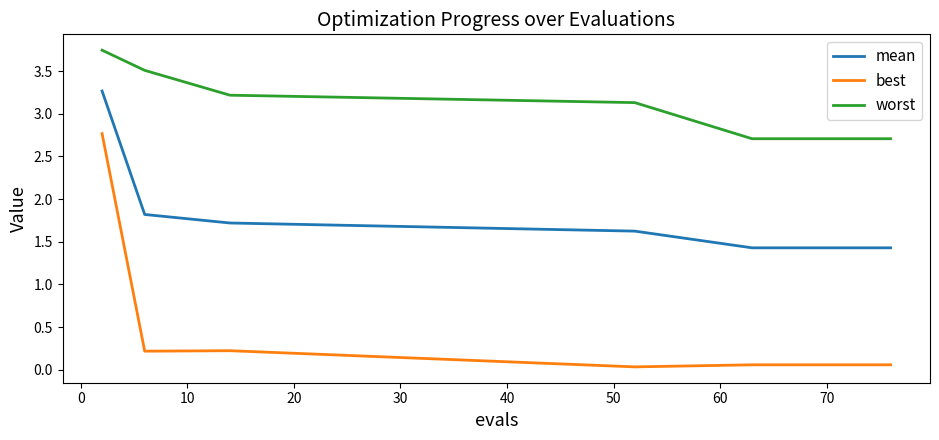

What is the difference between the second highest and minimum values in the worst series?

0.8